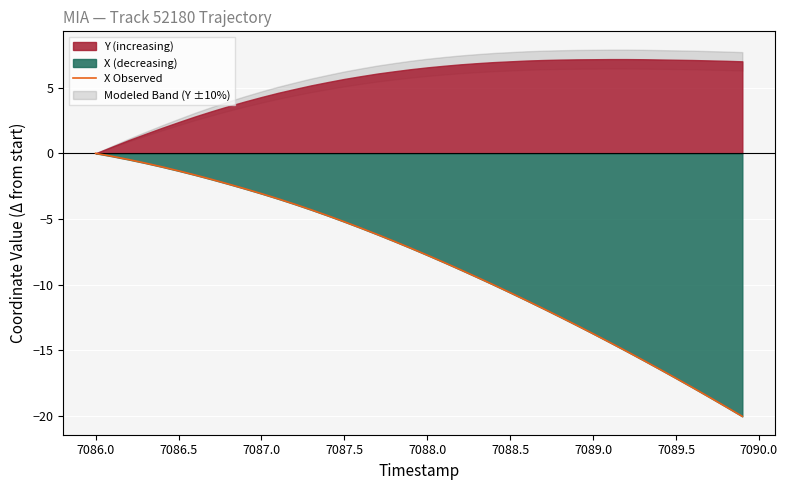

What is the difference between the second highest and second lowest values?

19.1